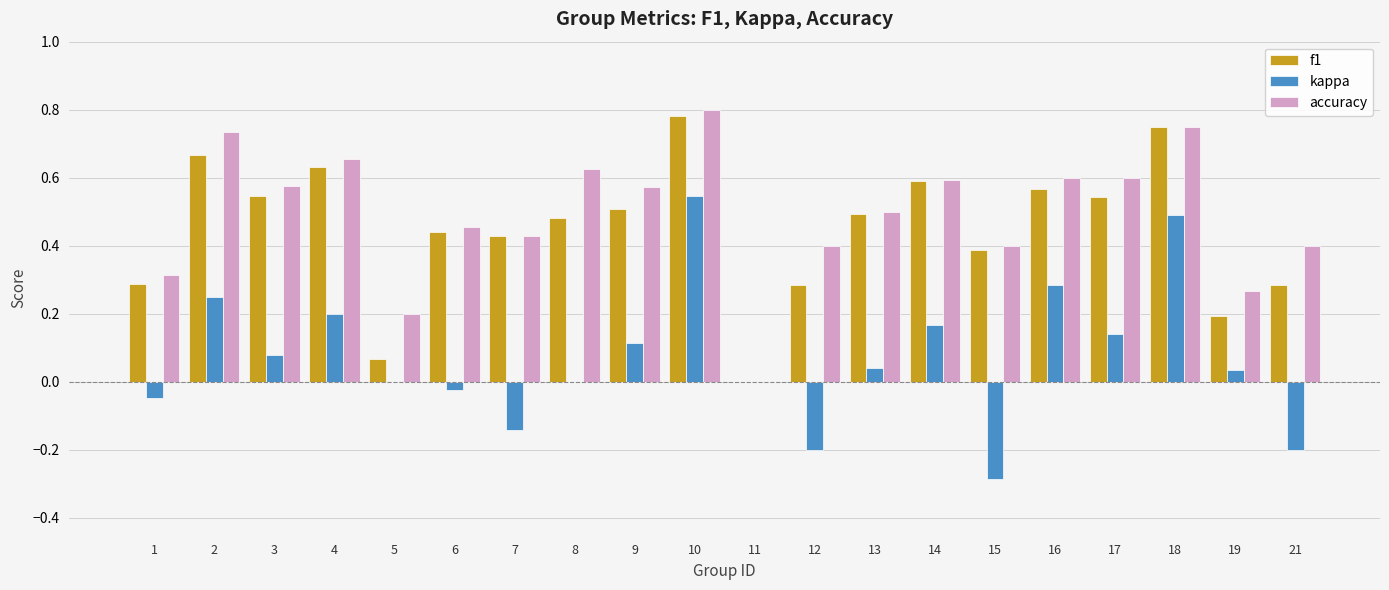

What is the sum of all accuracy values?

9.9